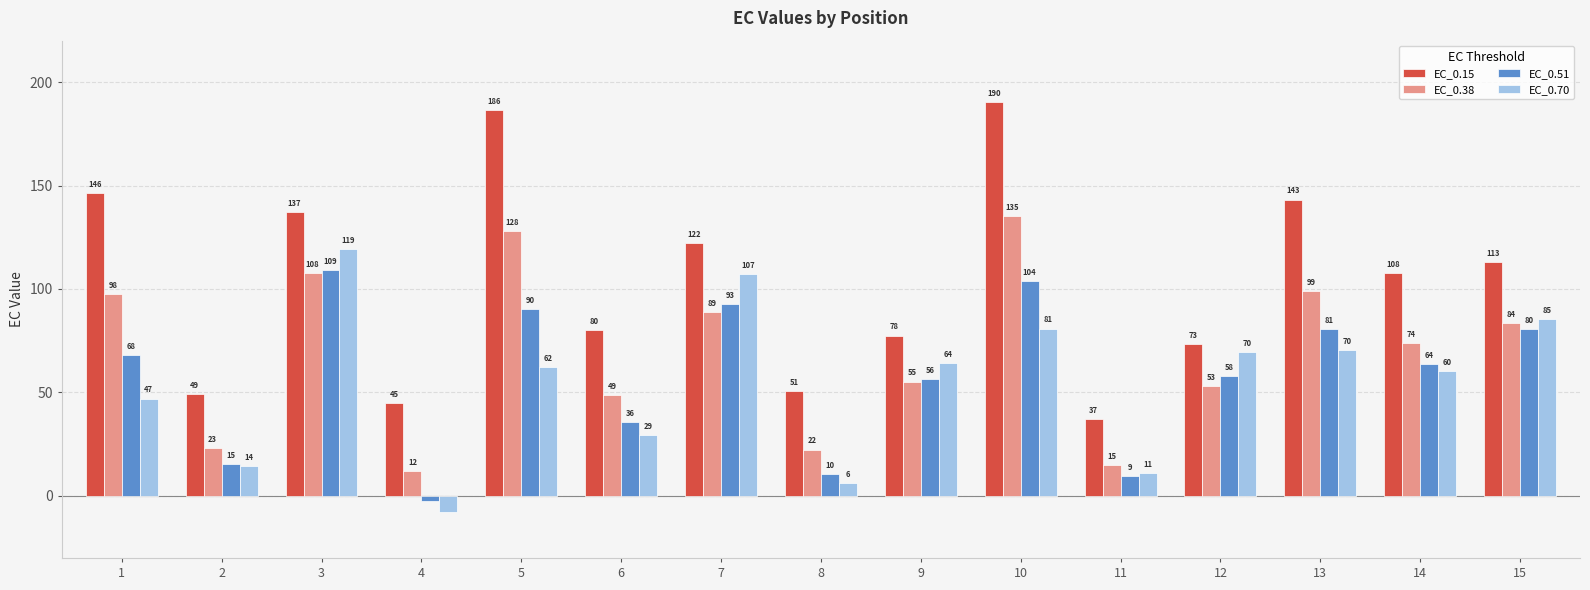

What is the total value across all series at 4?

47.0